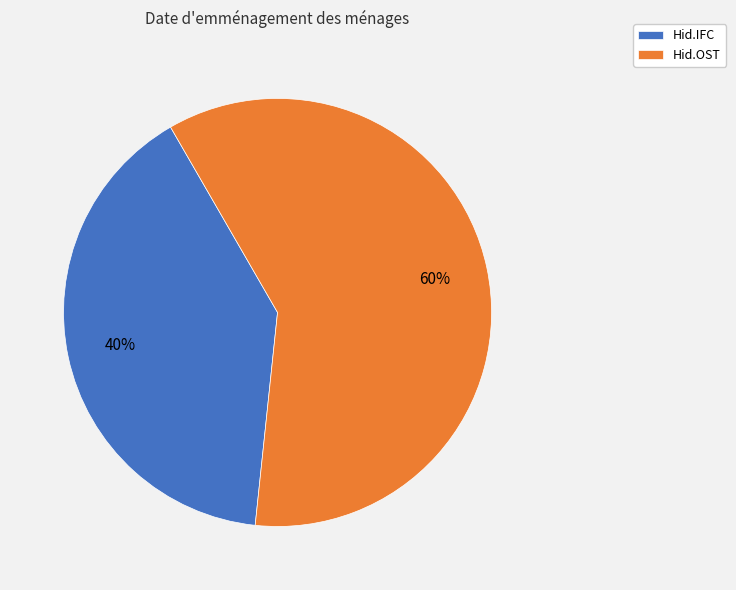

Approximately how many times larger is the value at Hid.OST compared to Hid.IFC?

1.5